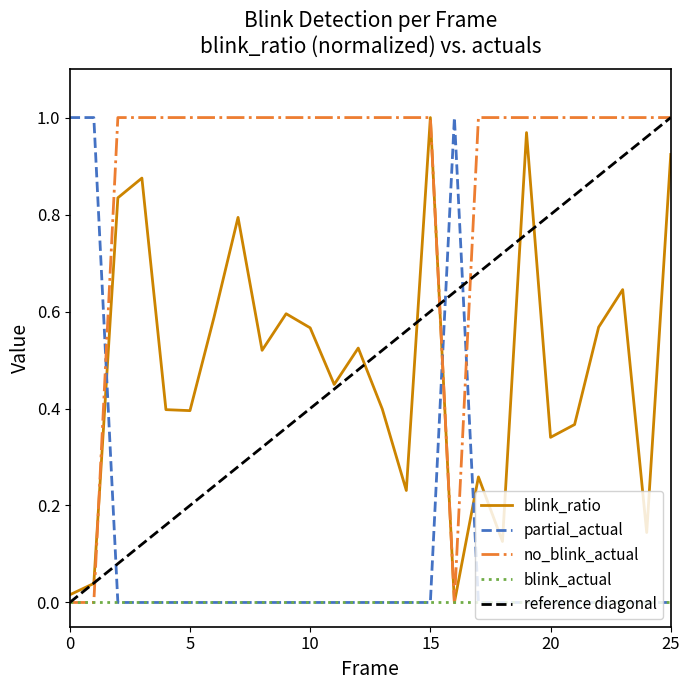

After their last crossing, which series has the higher values: no_blink_actual or blink_ratio?

no_blink_actual